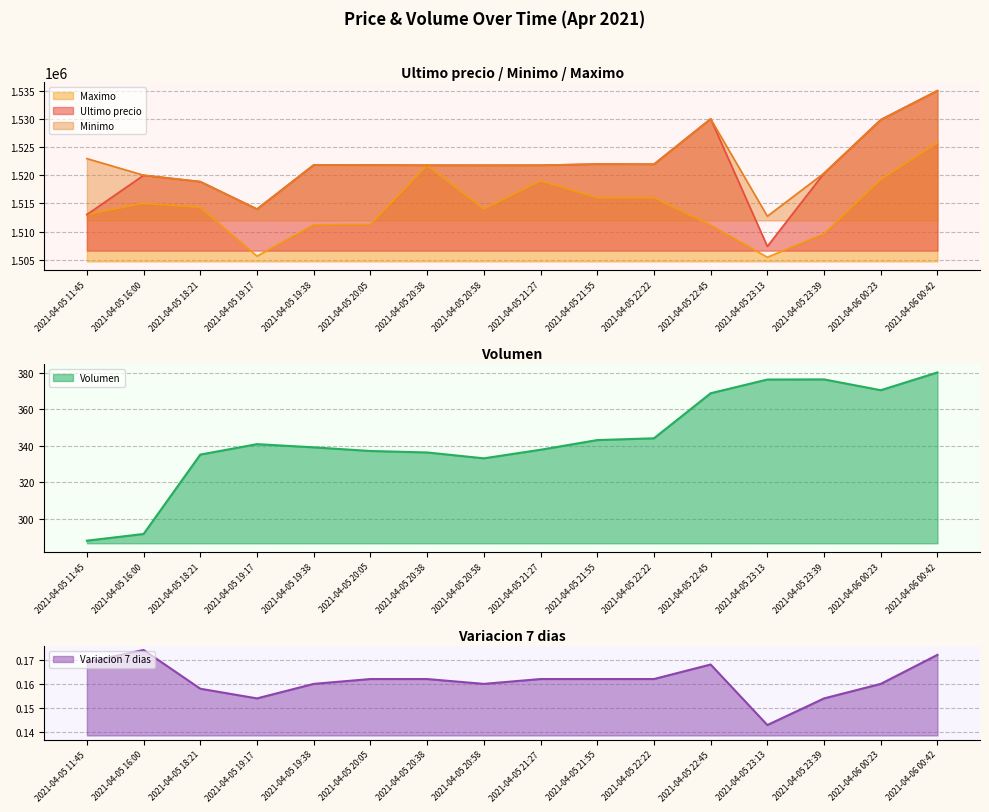

What is the greatest value displayed?

1534999.0